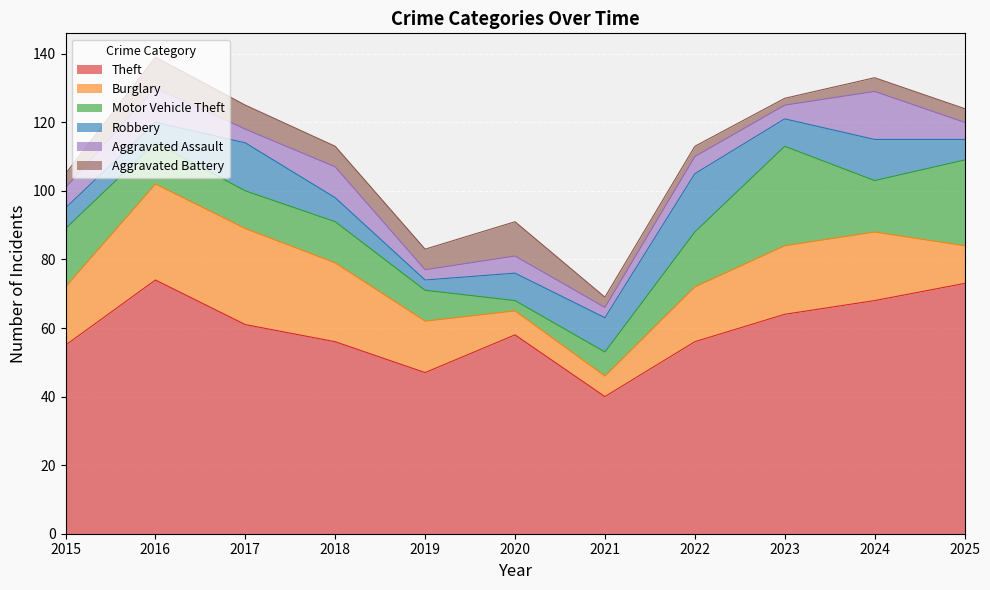

Reading left to right, extract all data points from this chart.

Theft: 2015=55	2016=74	2017=61	2018=56	2019=47	2020=58	2021=40	2022=56	2023=64	2024=68	2025=73
Burglary: 2015=17	2016=28	2017=28	2018=23	2019=15	2020=7	2021=6	2022=16	2023=20	2024=20	2025=11
Motor Vehicle Theft: 2015=17	2016=12	2017=11	2018=12	2019=9	2020=3	2021=7	2022=16	2023=29	2024=15	2025=25
Robbery: 2015=6	2016=6	2017=14	2018=7	2019=3	2020=8	2021=10	2022=17	2023=8	2024=12	2025=6
Aggravated Assault: 2015=6	2016=10	2017=4	2018=9	2019=3	2020=5	2021=3	2022=5	2023=4	2024=14	2025=5
Aggravated Battery: 2015=4	2016=9	2017=7	2018=6	2019=6	2020=10	2021=3	2022=3	2023=2	2024=4	2025=4